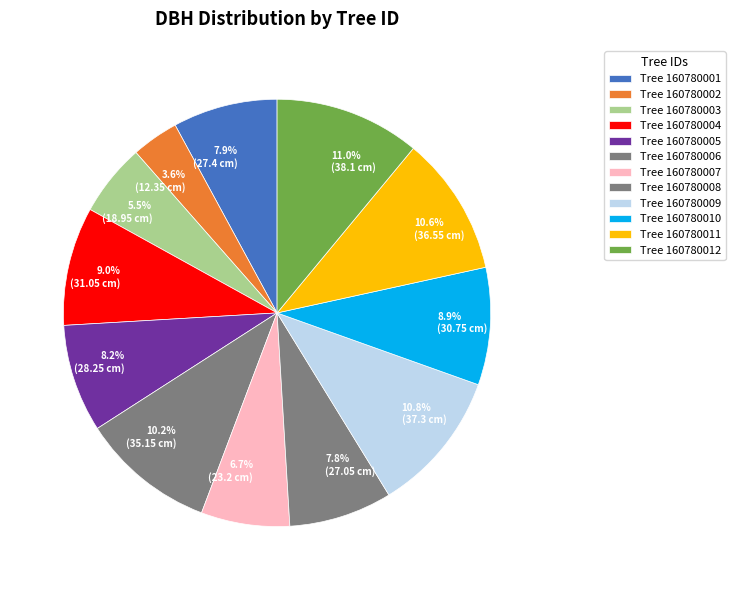

To the nearest percent, what is the average slice percentage?

8%